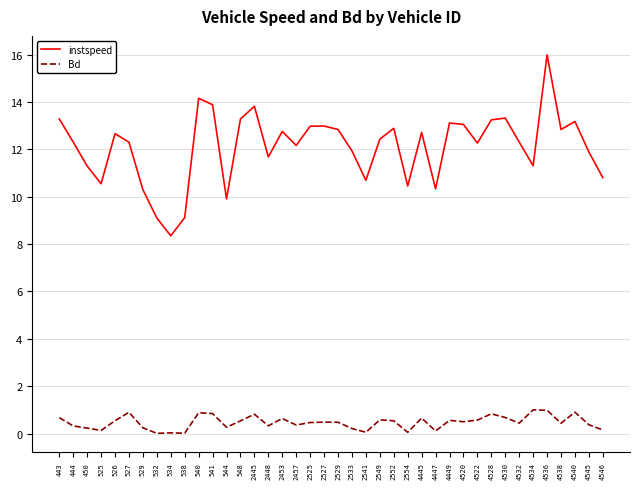

Rank the series by their average value, from lowest to highest.

Bd, instspeed